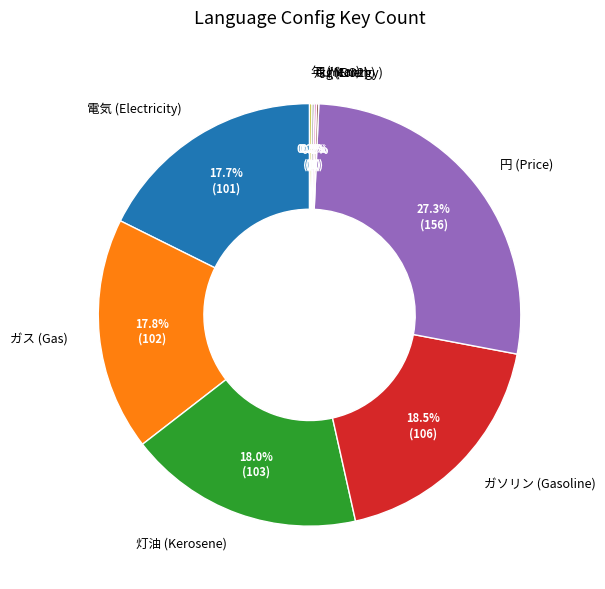

How much of the chart is everything except ガス (Gas)?

82.2%